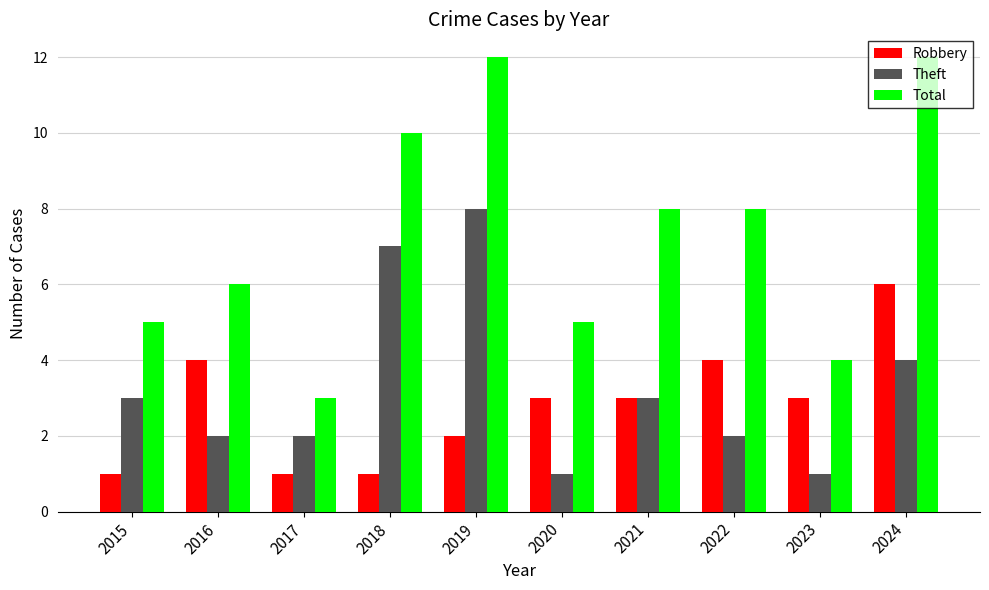

What is the spread (max minus min) of values at 2016?

4